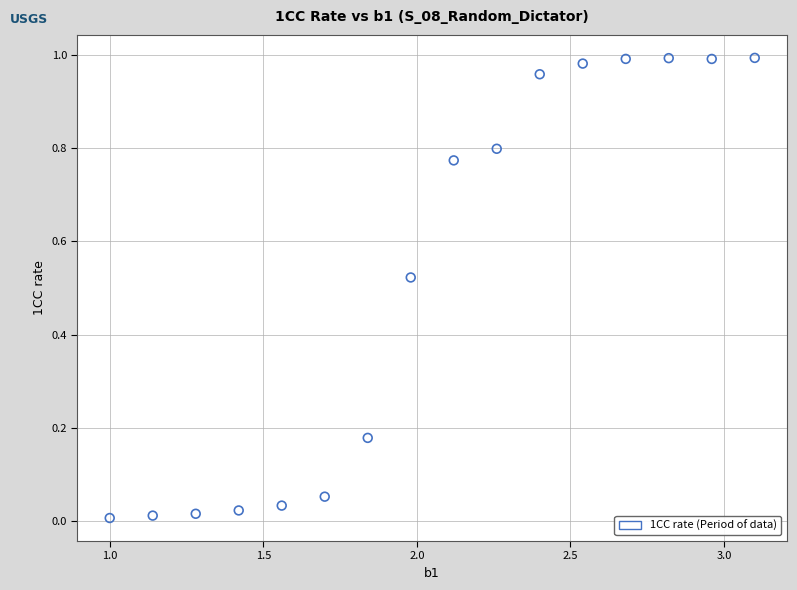

What is the range of X values (max minus min)?

2.1